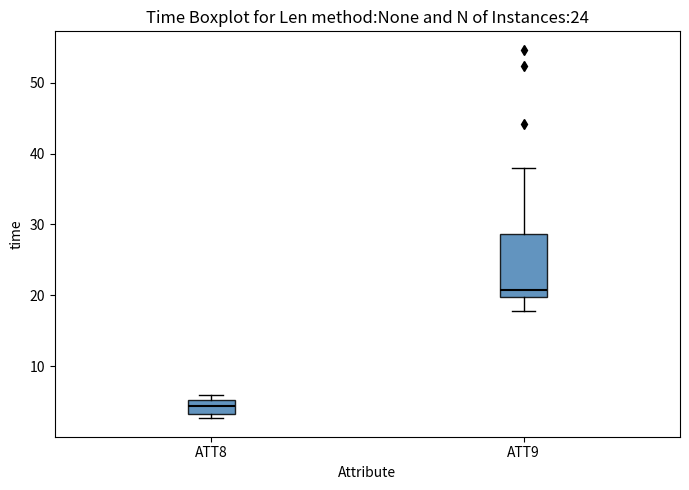

Which box's median line is the highest?

ATT9